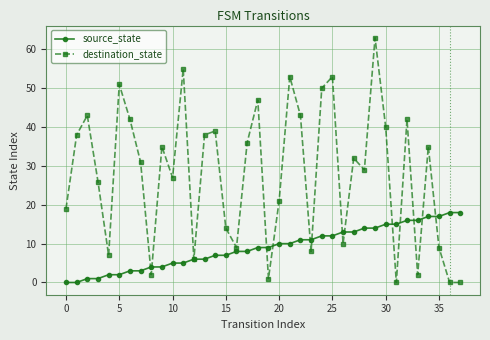

Reading left to right, list all the values displayed in this chart.

source_state: 0	0	1	1	2	2	3	3	4	4	5	5	6	6	7	7	8	8	9	9	10	10	11	11	12	12	13	13	14	14	15	15	16	16	17	17	18	18
destination_state: 19	38	43	26	7	51	42	31	2	35	27	55	6	38	39	14	9	36	47	1	21	53	43	8	50	53	10	32	29	63	40	0	42	2	35	9	0	0